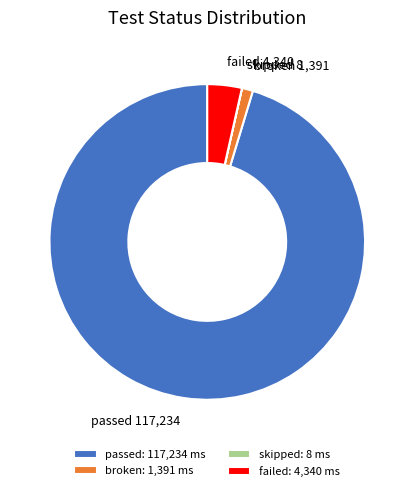

Does any single category account for the majority?

Yes